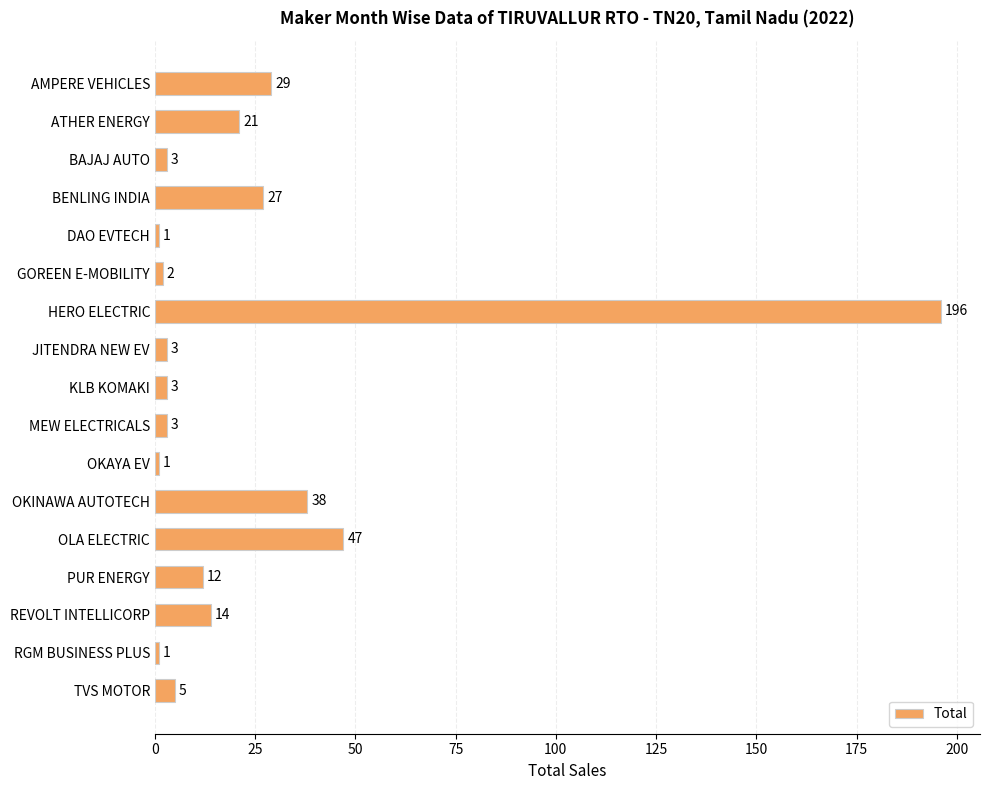

Reading top to bottom, what are all the values shown in this chart?

29	21	3	27	1	2	196	3	3	3	1	38	47	12	14	1	5